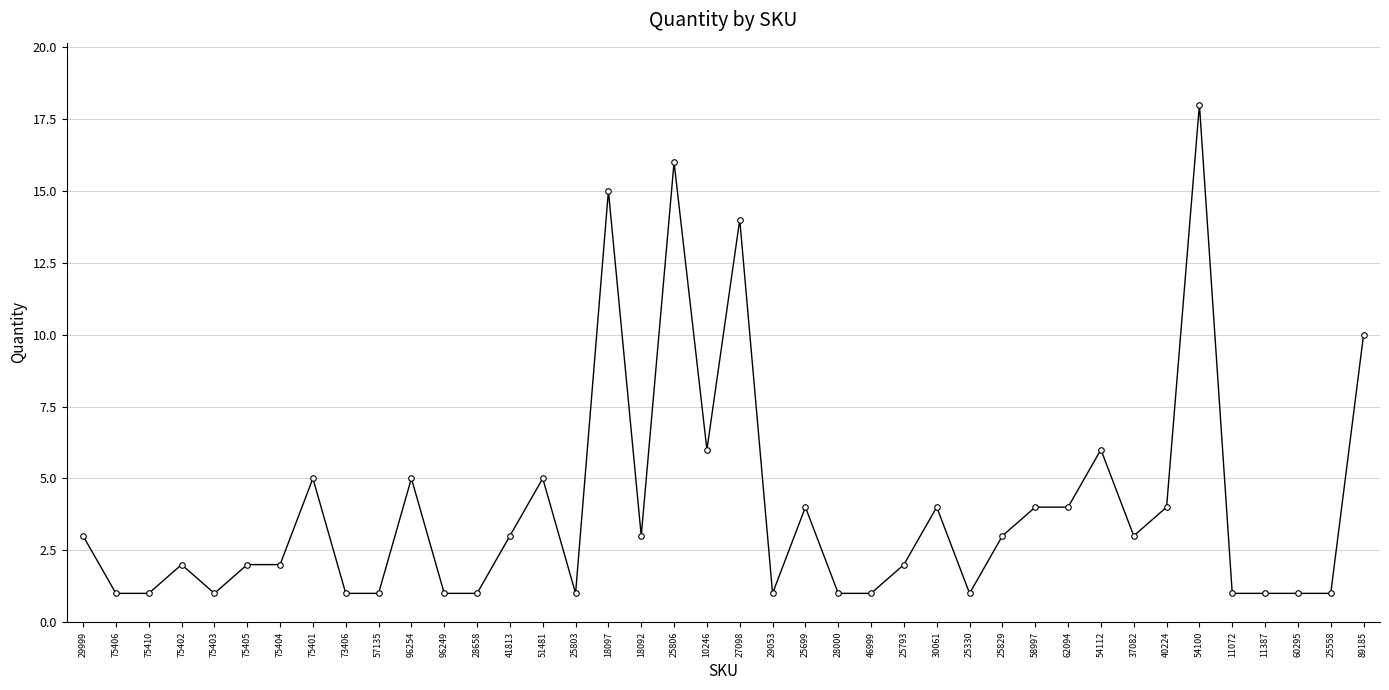

True or false: the data shows 1 at 28000.

True